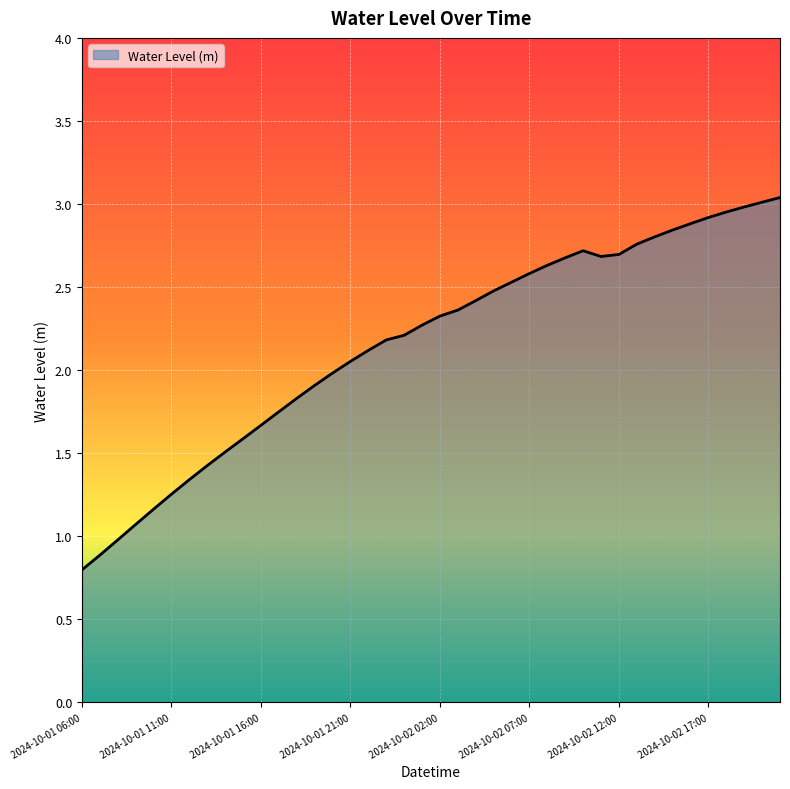

How many lines are shown in the chart?

1